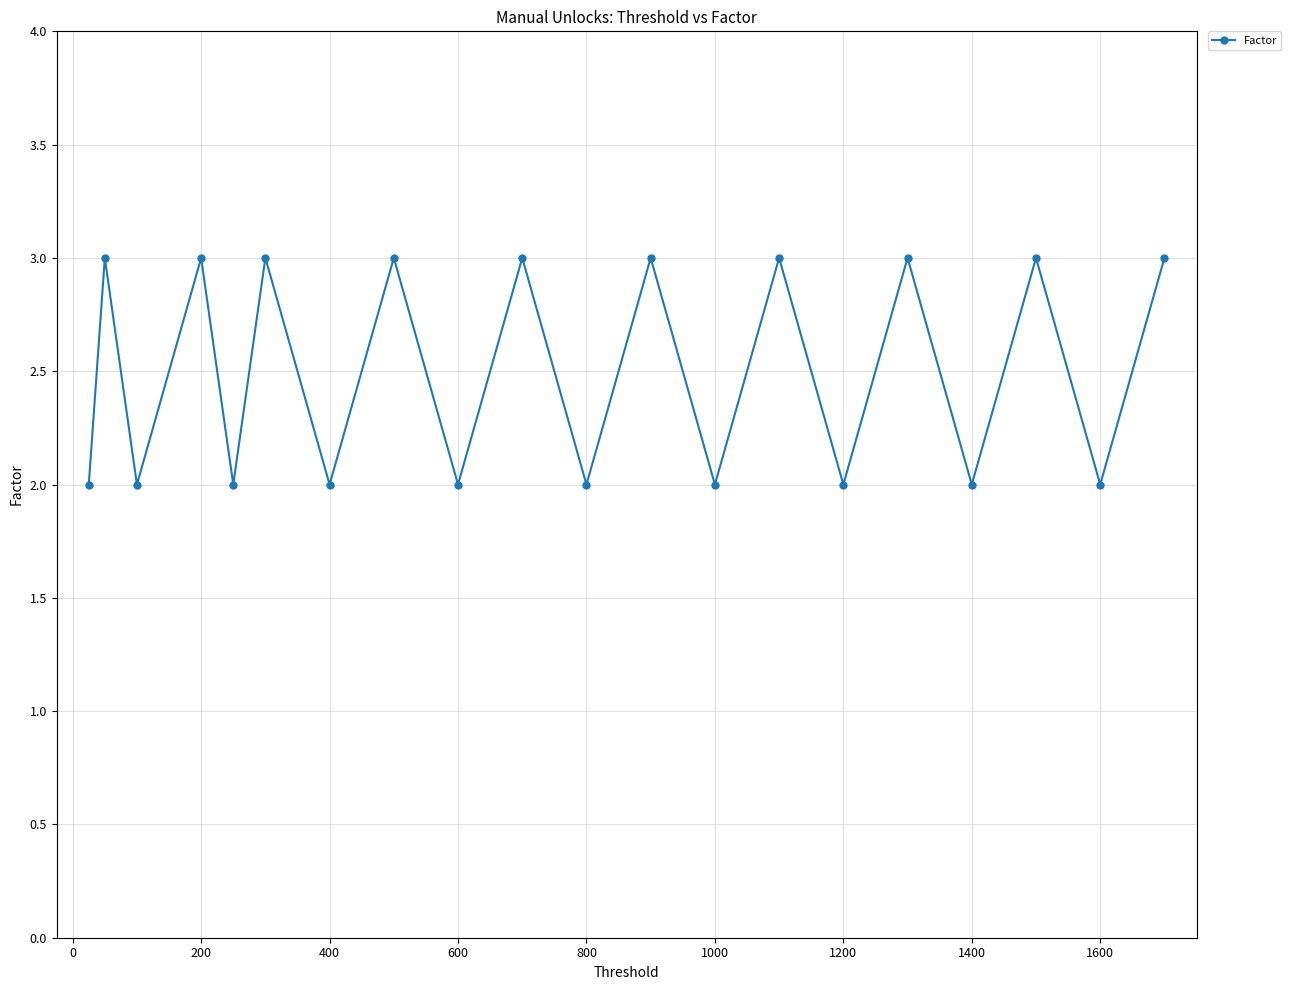

What is the greatest value displayed?

3